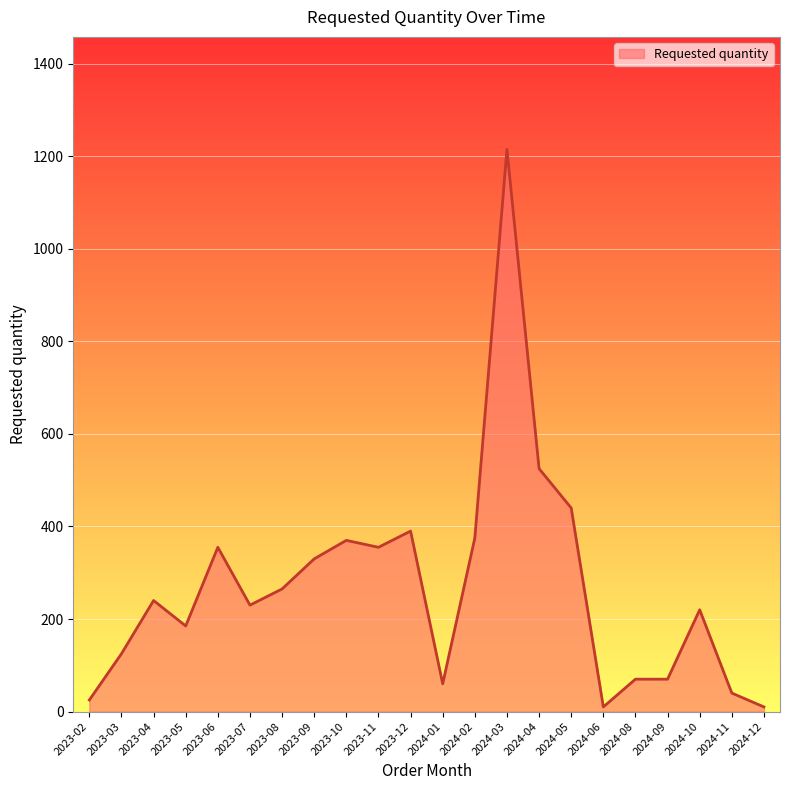

What is the sum of all values?

5905